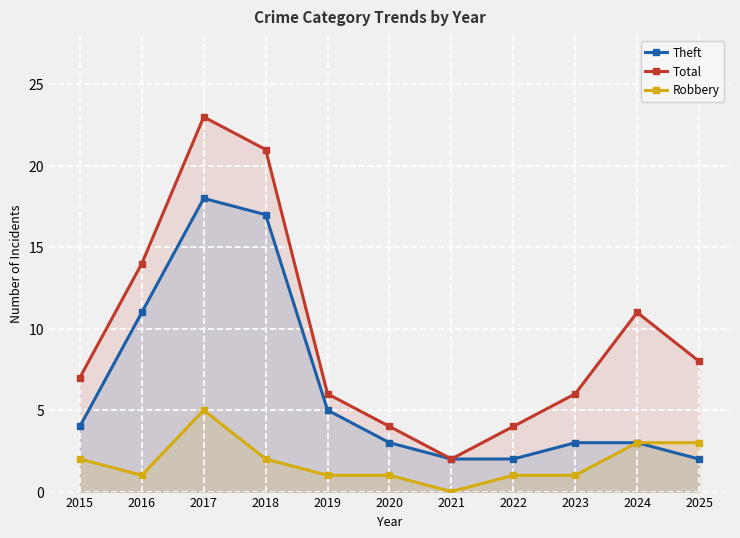

At which label does Total first exceed 7?

2016